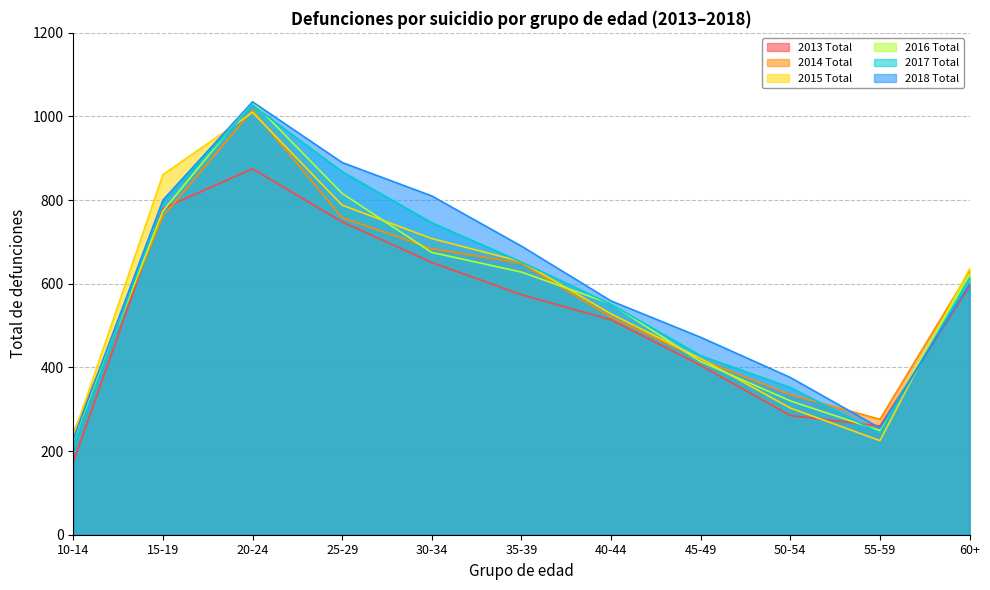

Does the chart display data point markers on the line(s)?

No